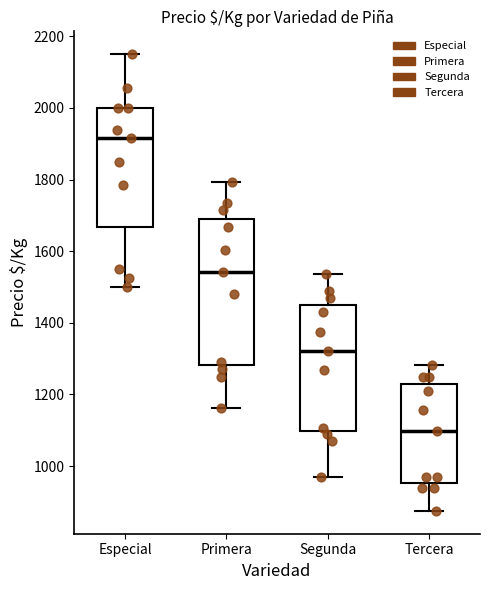

Which box is the tallest, from its lower edge to its upper edge?

Primera